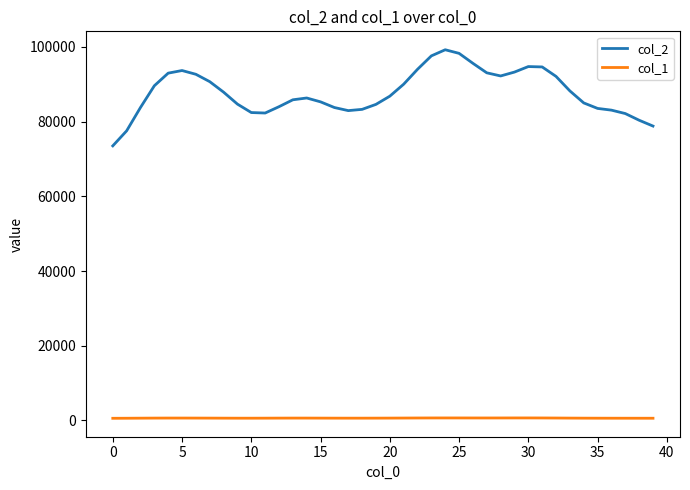

What is the average value of the col_1 series?

623.1